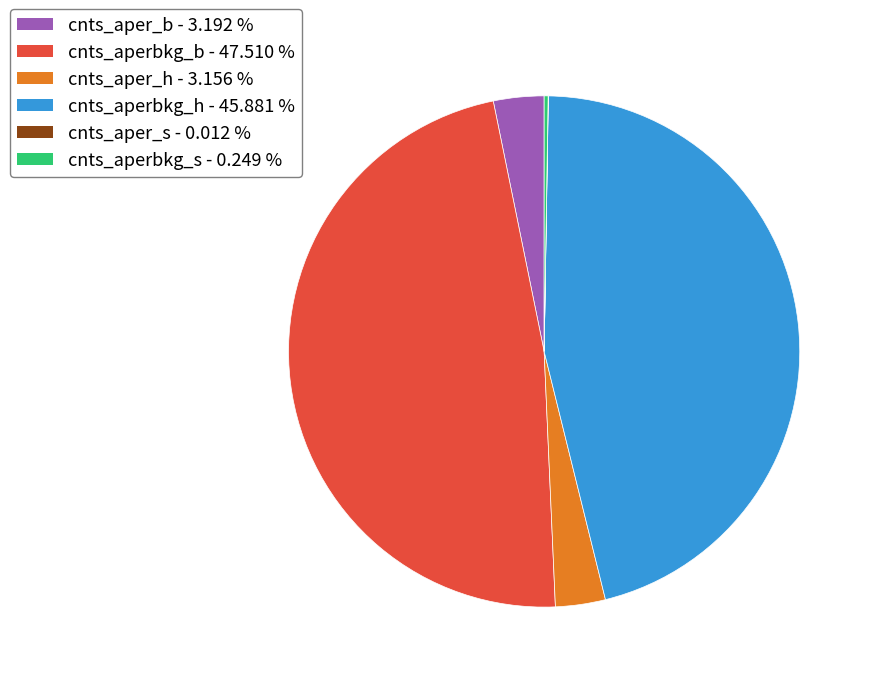

Does any single category account for the majority?

No